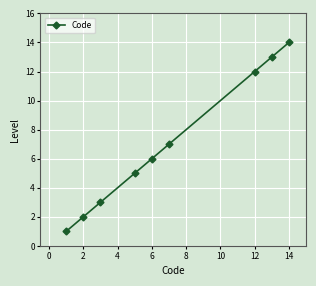

What is the greatest value displayed?

14